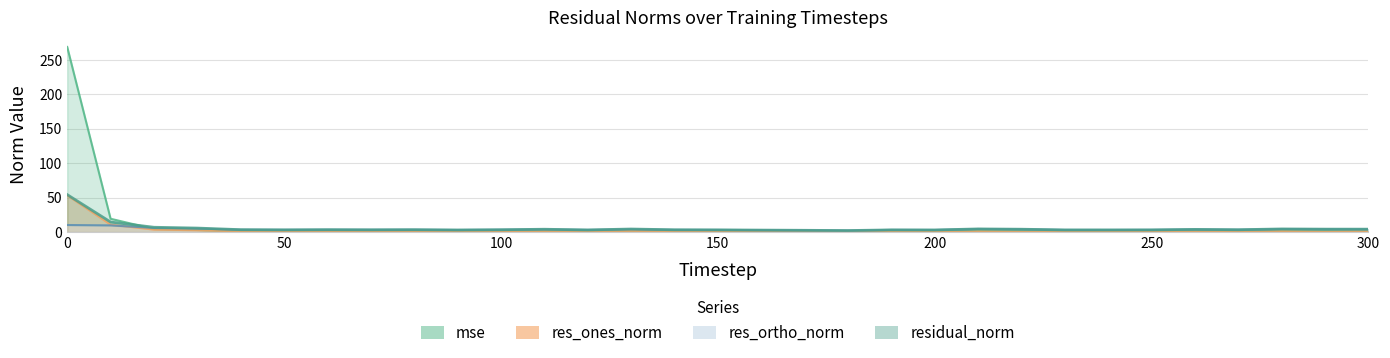

The value of mse at 240 is 1.4. True or false?

False